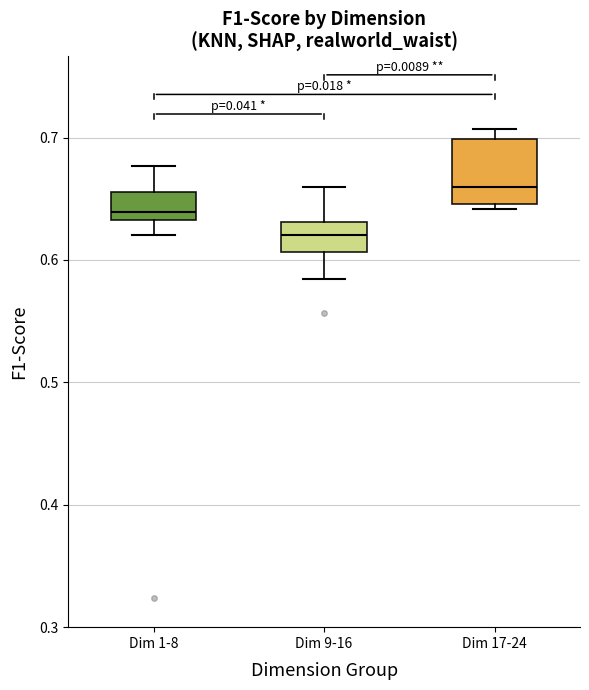

Where does the upper whisker of the box for Dim 1-8 end on the y-axis? The values are not printed on the chart, so give them approximately, as read against the axis.

0.68